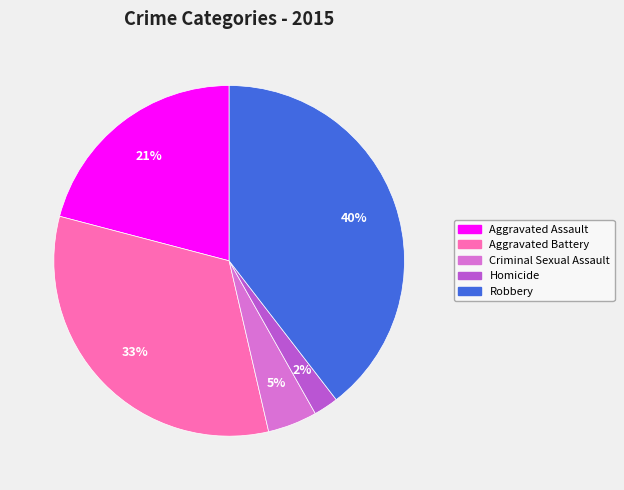

To the nearest percent, what portion does Criminal Sexual Assault represent?

5%